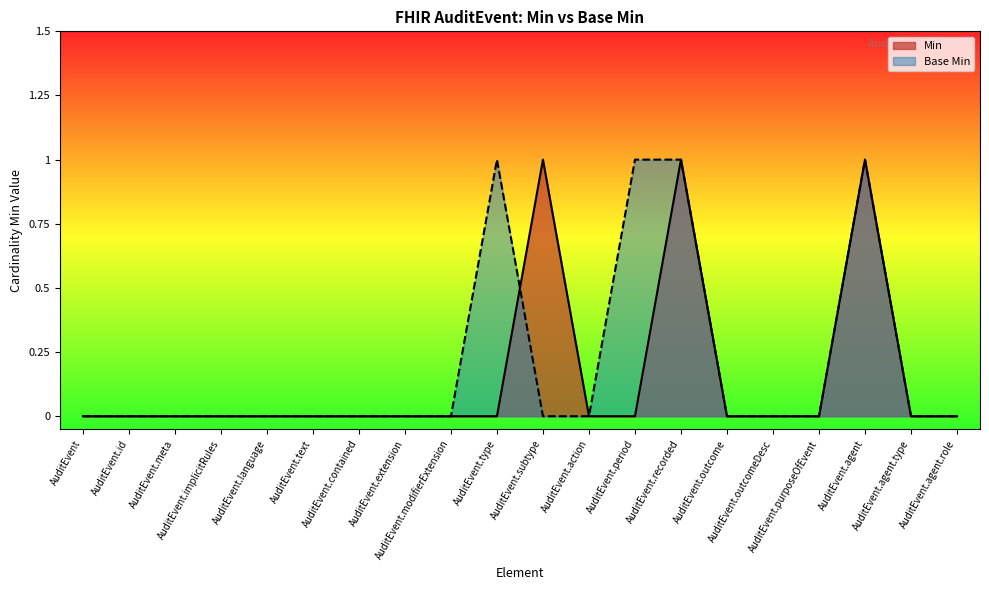

Which series has the largest total across all categories?

Base Min